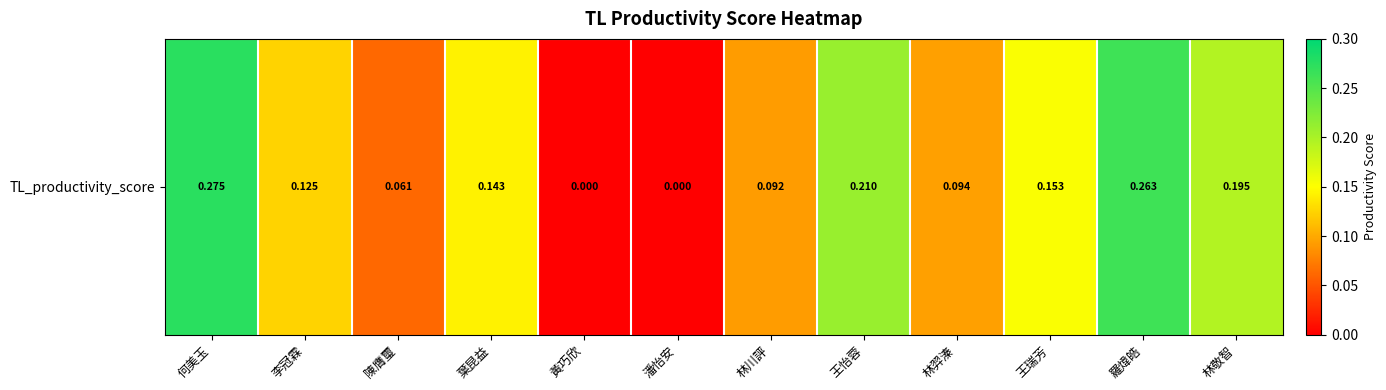

Reading right to left, transcribe all the data shown in this chart.

0.2	0.3	0.2	0.1	0.2	0.1	0.0	0.0	0.1	0.1	0.1	0.3